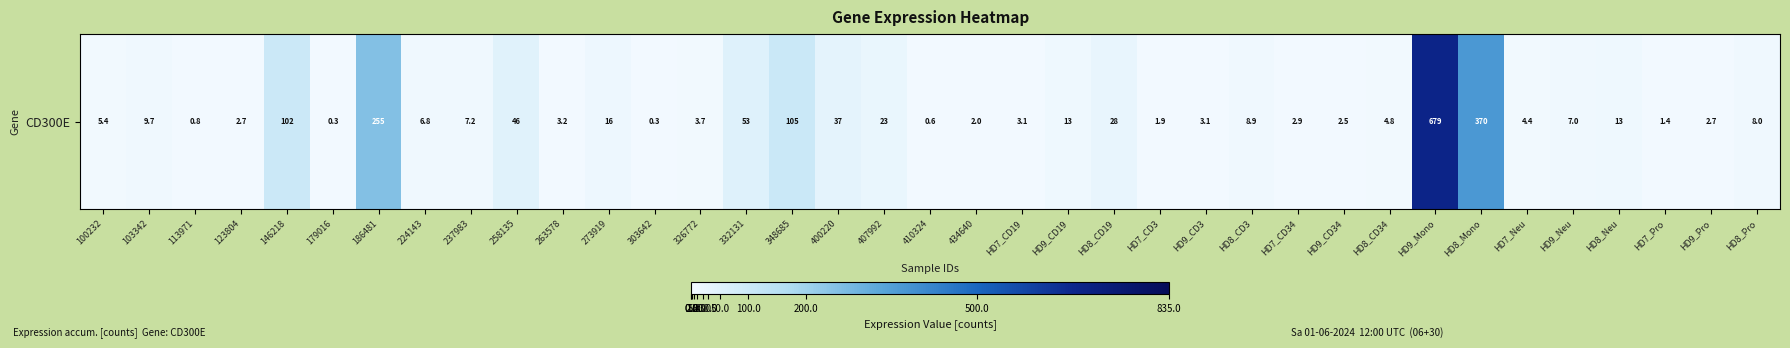

Is it true that the value at 258135 is 24.9?

False